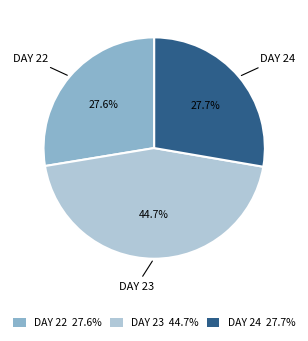

What is the ratio of the value at DAY 23 44.7% to the value at DAY 24 27.7%?

1.6